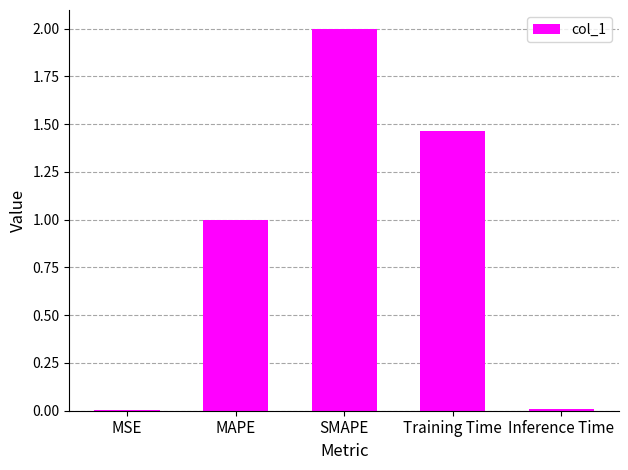

What is the maximum value shown in the chart?

2.0